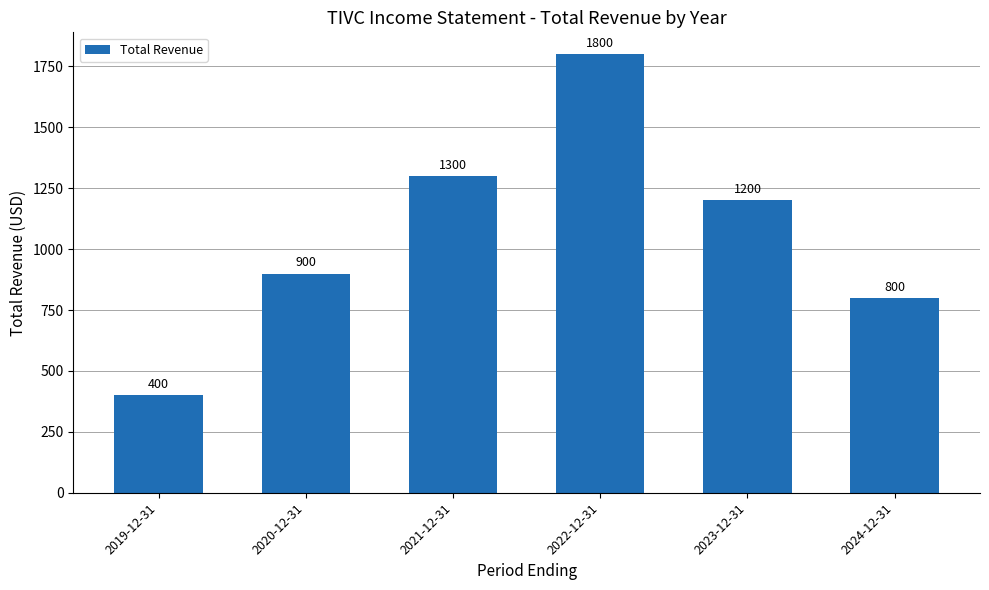

What is the label of the 6th bar from the left?

2024-12-31